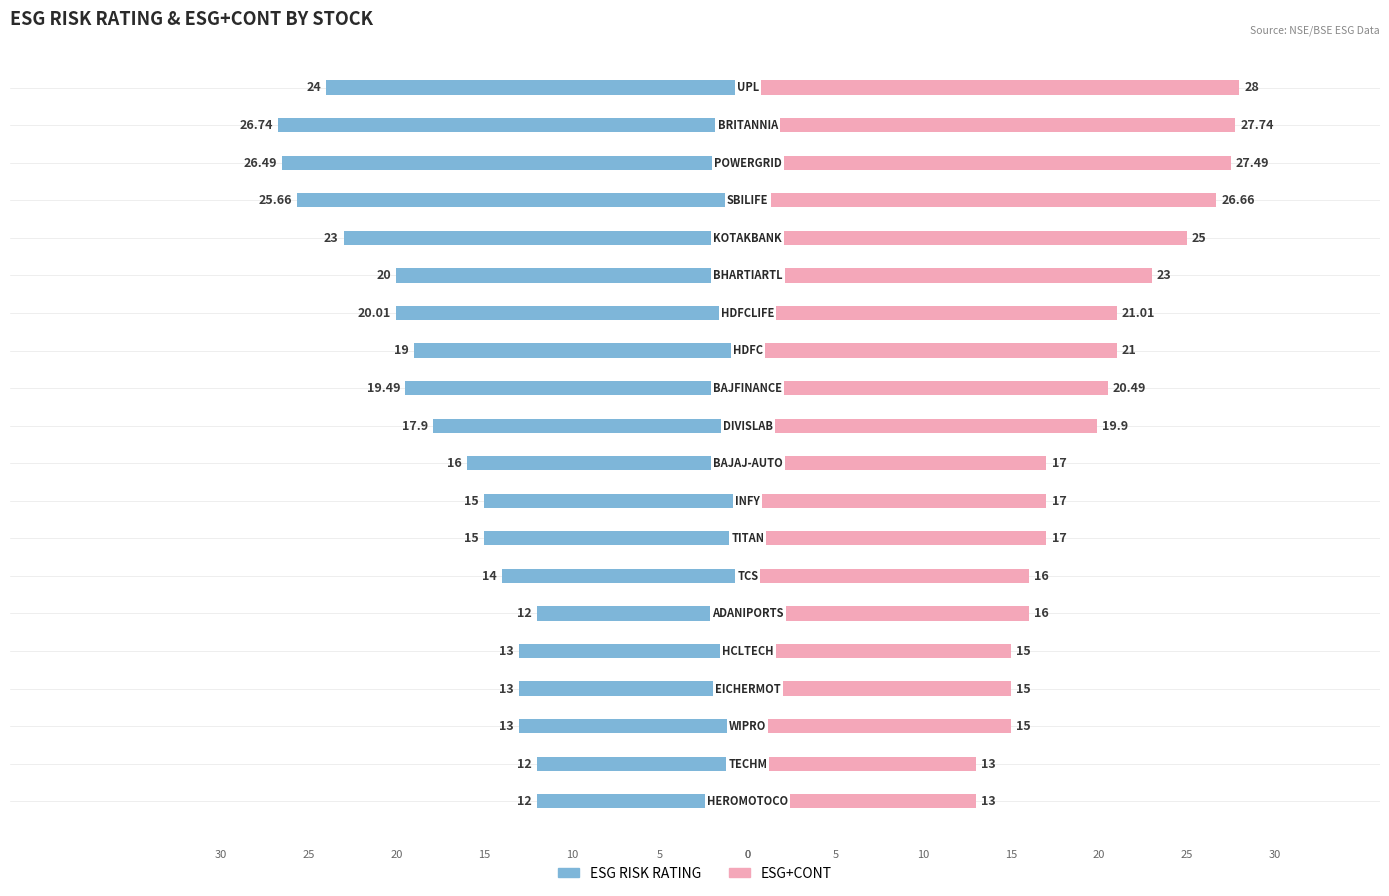

What are all the series names shown in the legend?

ESG RISK RATING, ESG+CONT